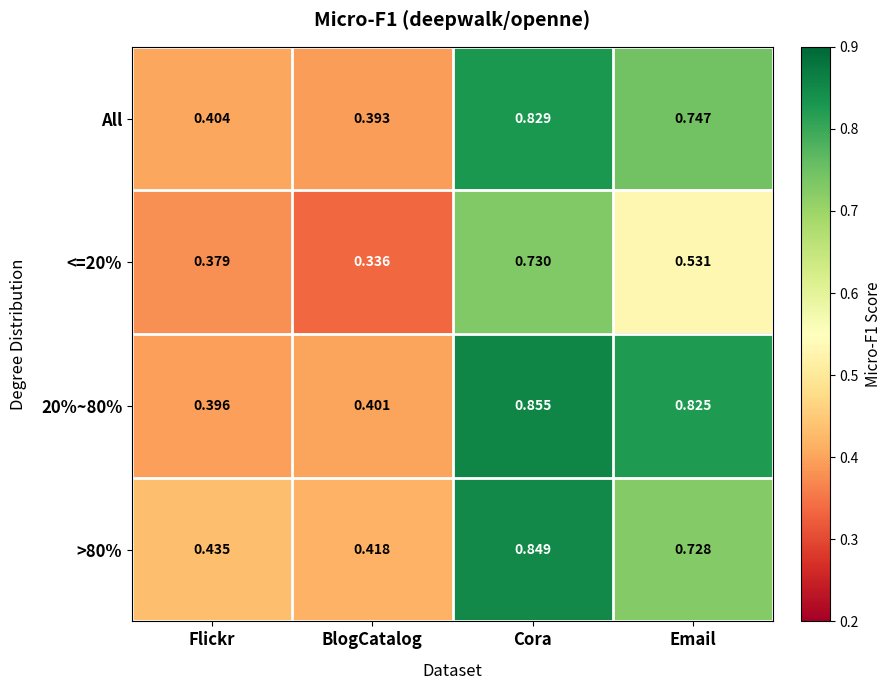

Which label corresponds to the largest value in the chart?

Cora